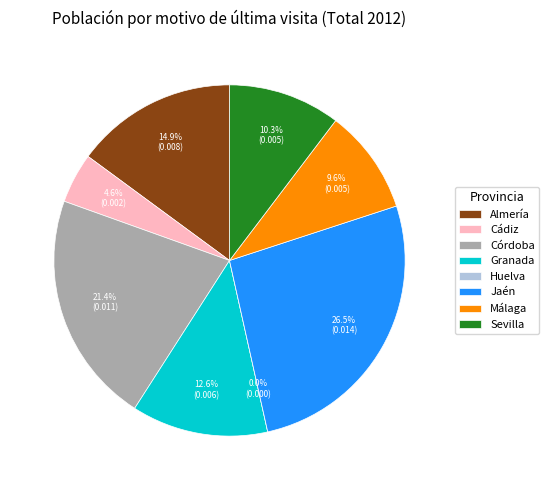

Which category has the smallest portion of the pie?

Huelva